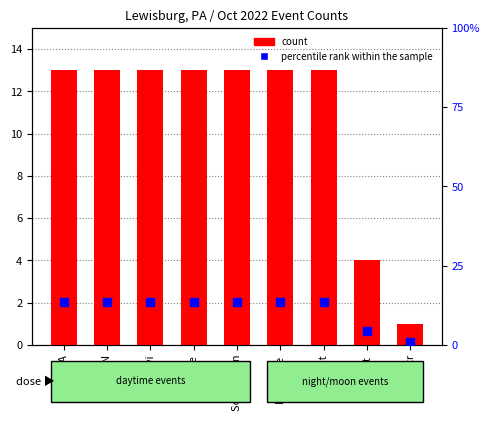

What is the sum of all percentile rank within the sample values?

99.7